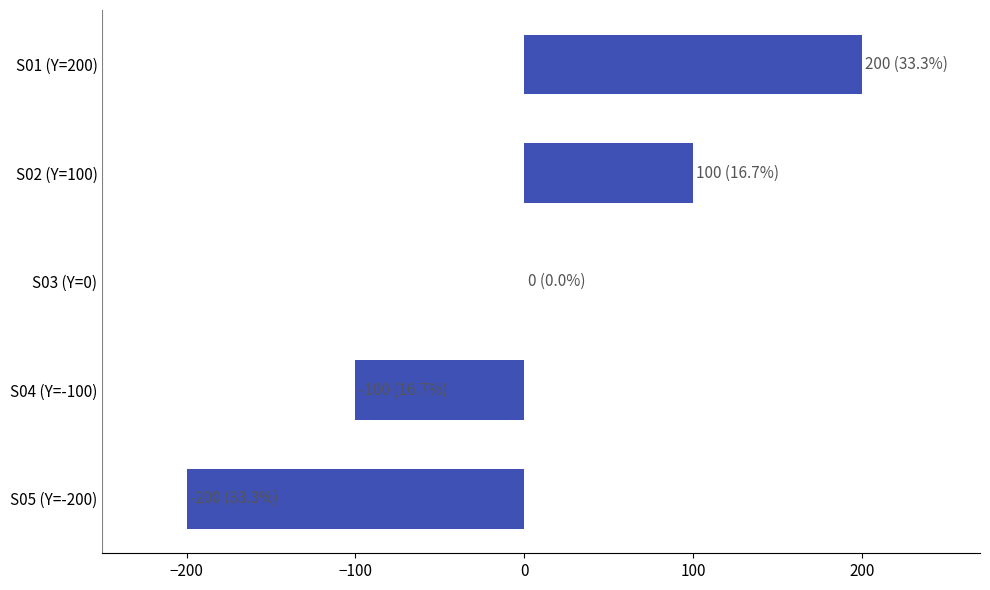

What is the sum of the values at S04 (Y=-100) and S03 (Y=0)?

-100